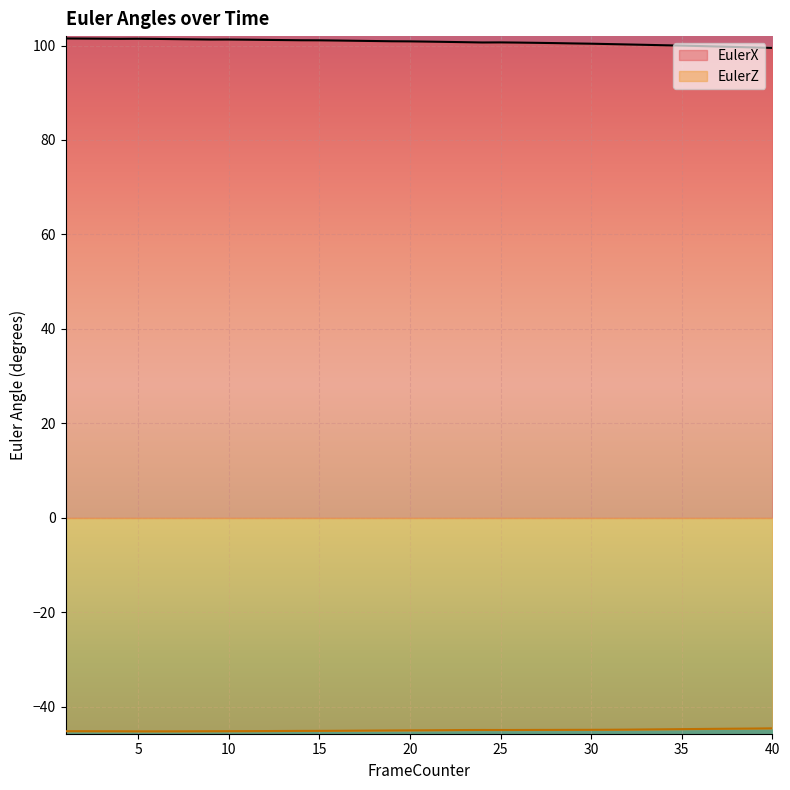

True or false: EulerZ has more than 0 points higher than both neighbors.

True